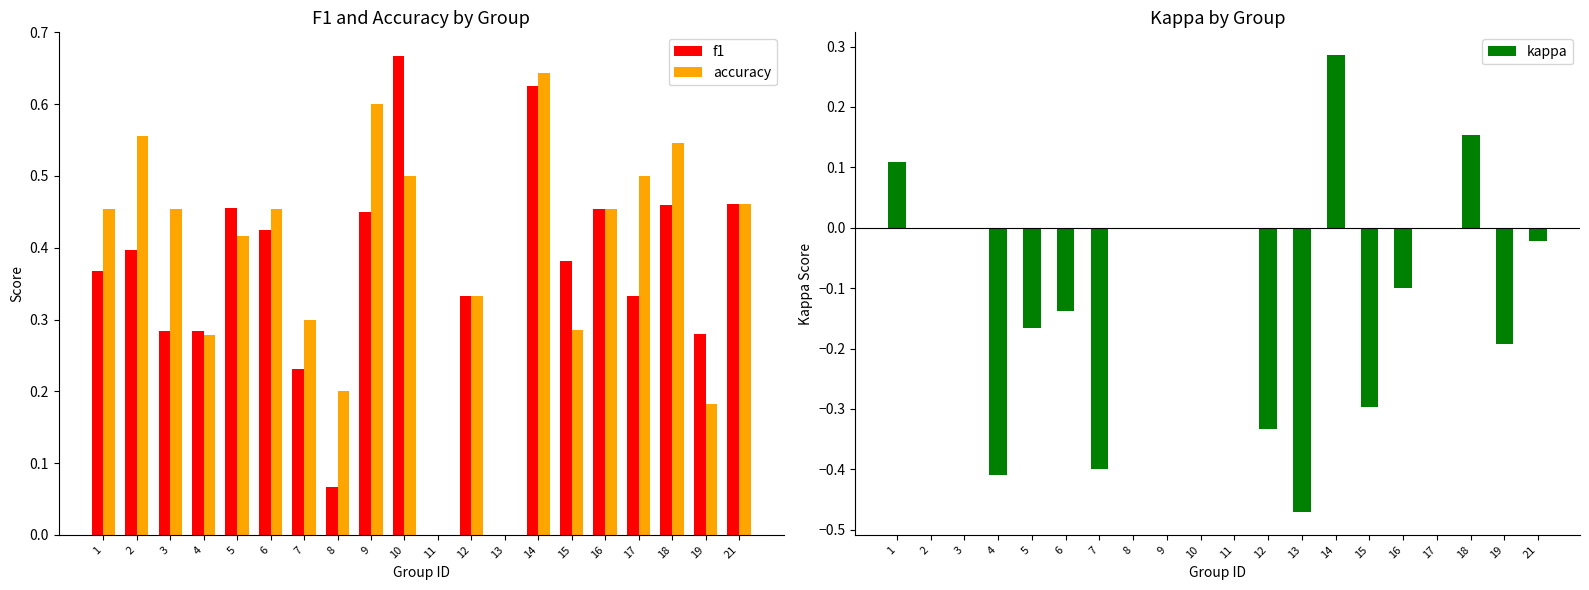

What is the difference between the maximum and minimum values in the kappa series?

0.8